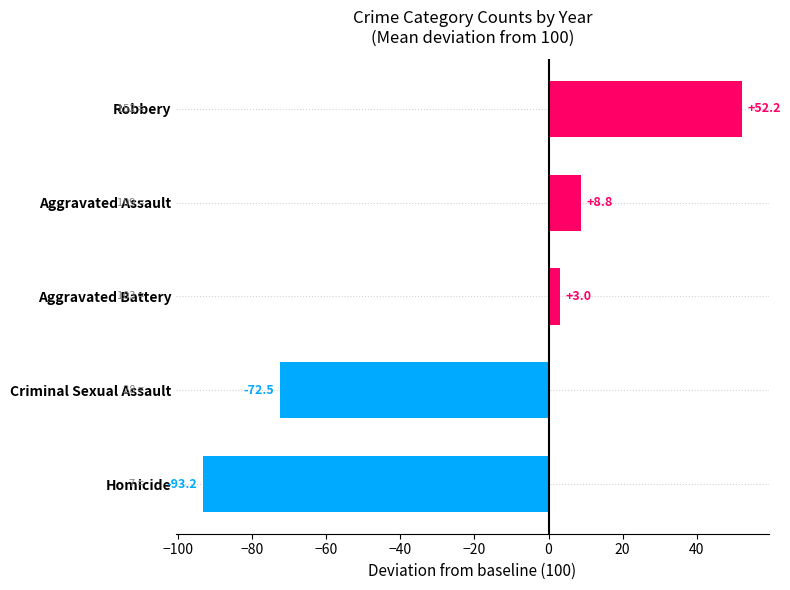

How many bars are there in total?

5